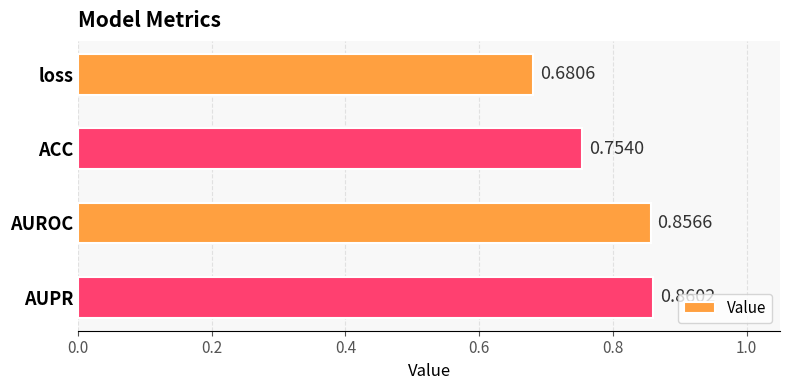

Rank the categories by value from lowest to highest.

loss, ACC, AUROC, AUPR